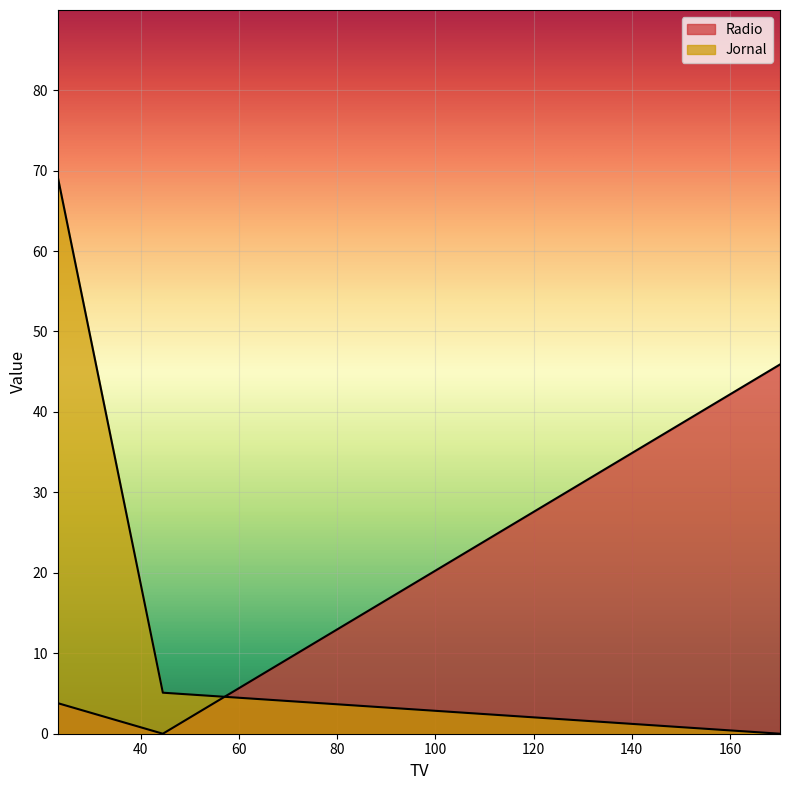

Between 23.1 and 44.5, which series saw the biggest shift?

Jornal